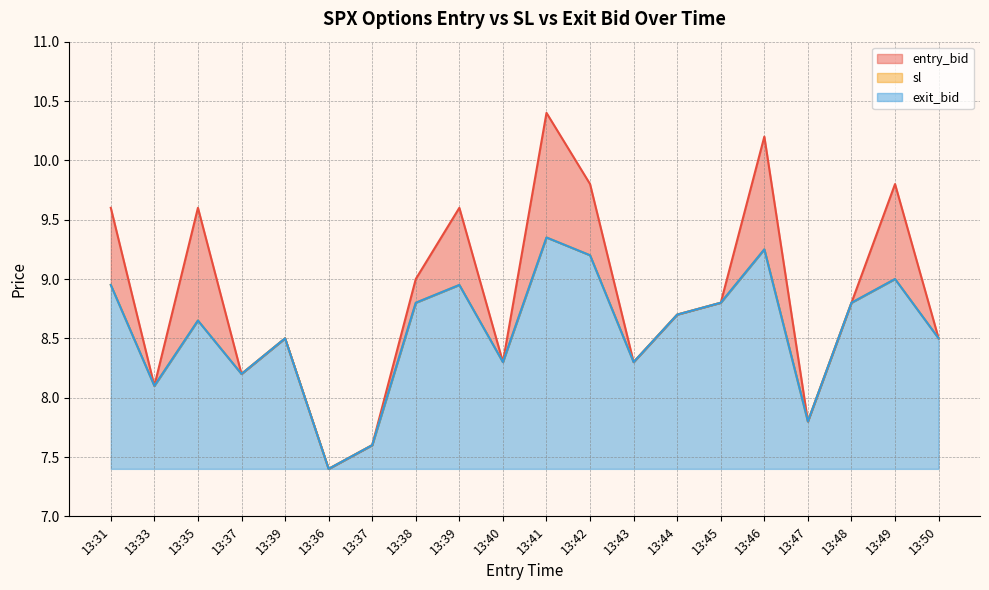

At which category does the chart reach its peak across all series?

13:41